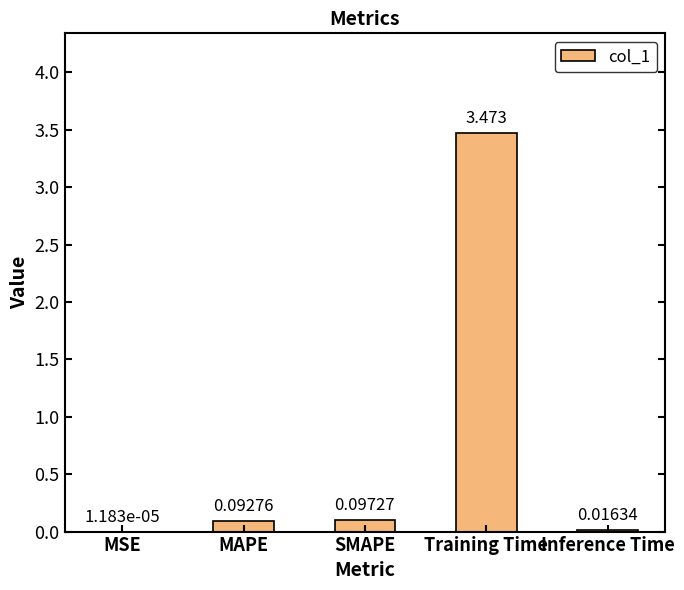

Which category has the highest value across all series?

Training Time